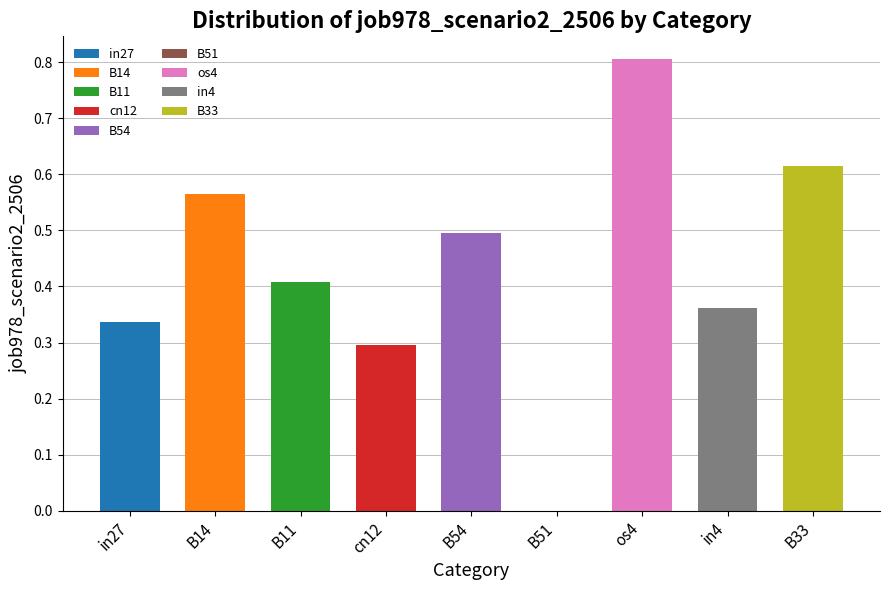

Reading right to left, what are all the values shown in this chart?

0.6	0.4	0.8	0.0	0.5	0.3	0.4	0.6	0.3